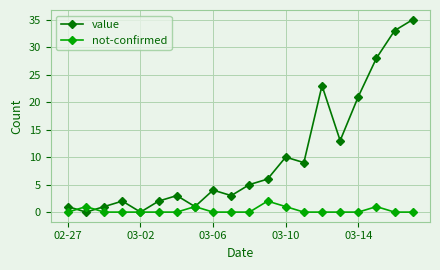

True or false: not-confirmed has more than 1 points higher than both neighbors.

True